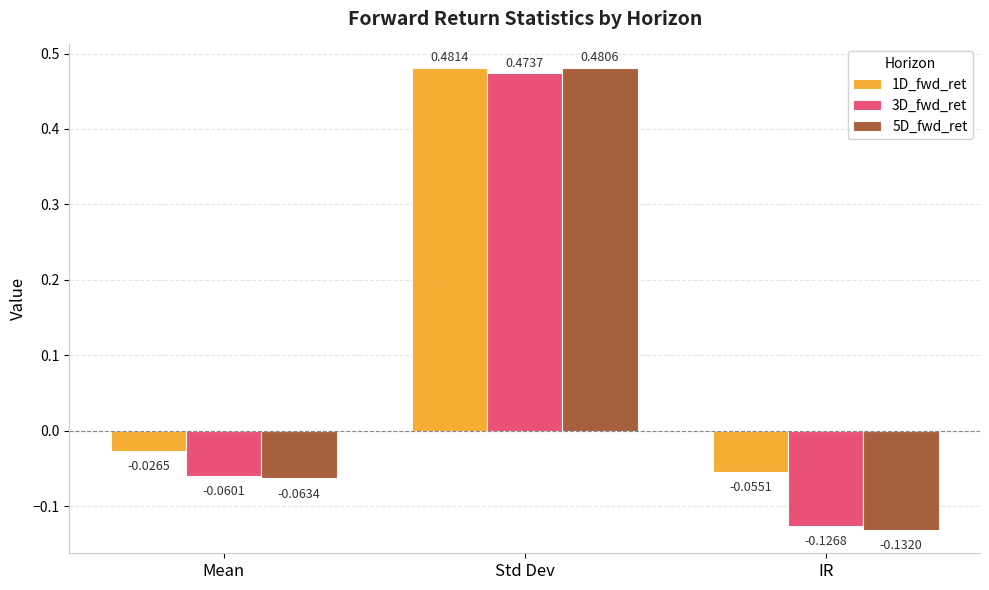

Which category has the highest value in the 5D_fwd_ret series?

Std Dev